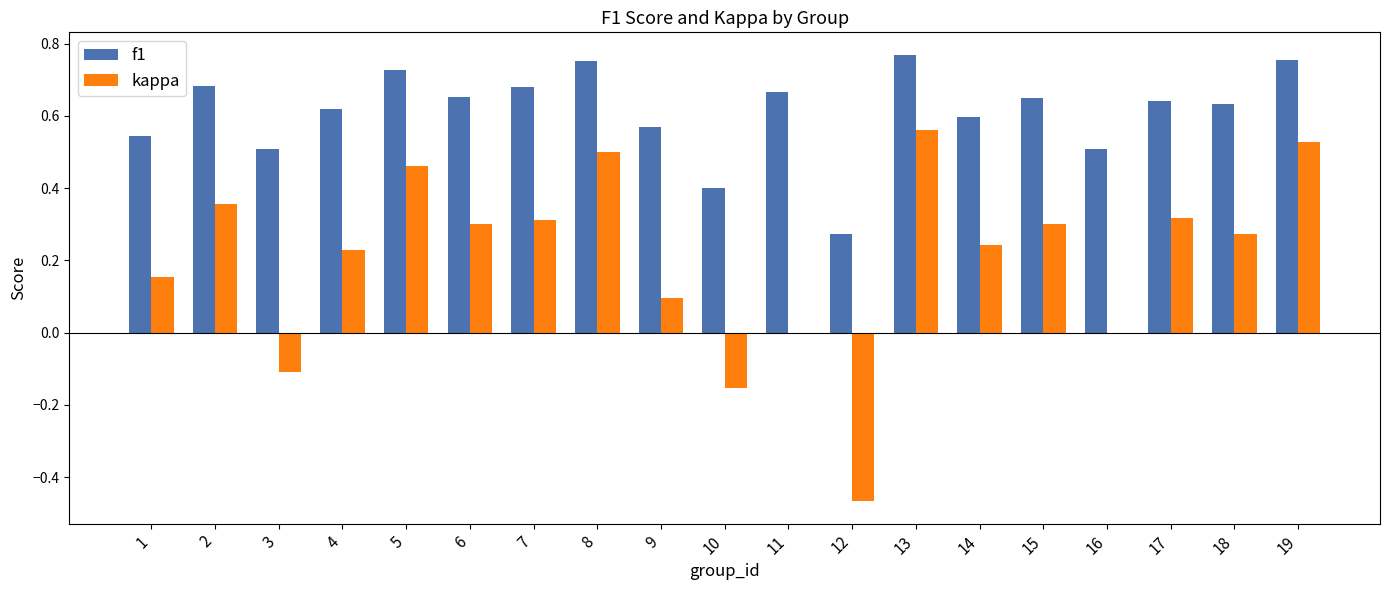

Is the value of f1 at 8 greater than the value of kappa at 16?

Yes